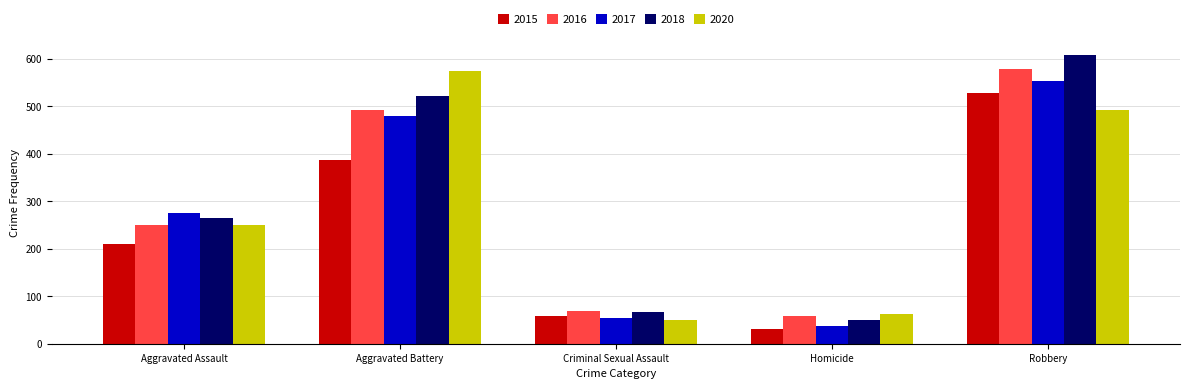

Reading left to right, extract all data points from this chart.

2015: 210	387	58	32	527
2016: 250	491	69	59	579
2017: 276	480	55	37	553
2018: 265	522	66	49	608
2020: 249	574	50	63	491